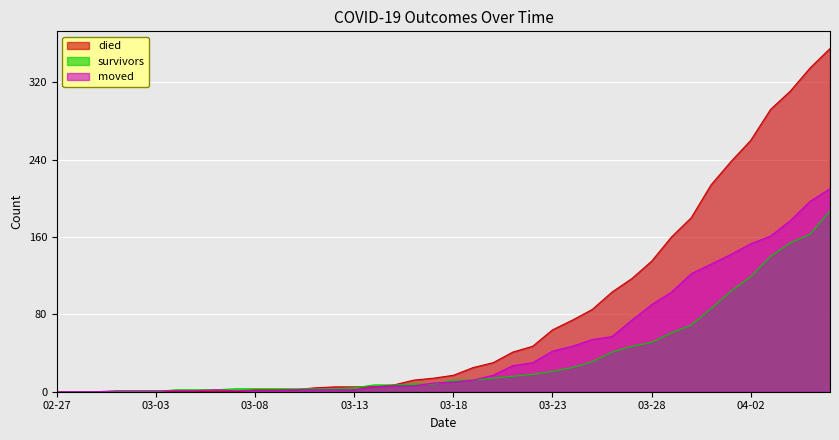

What is the spread (max minus min) of values at 2020-04-05?

172